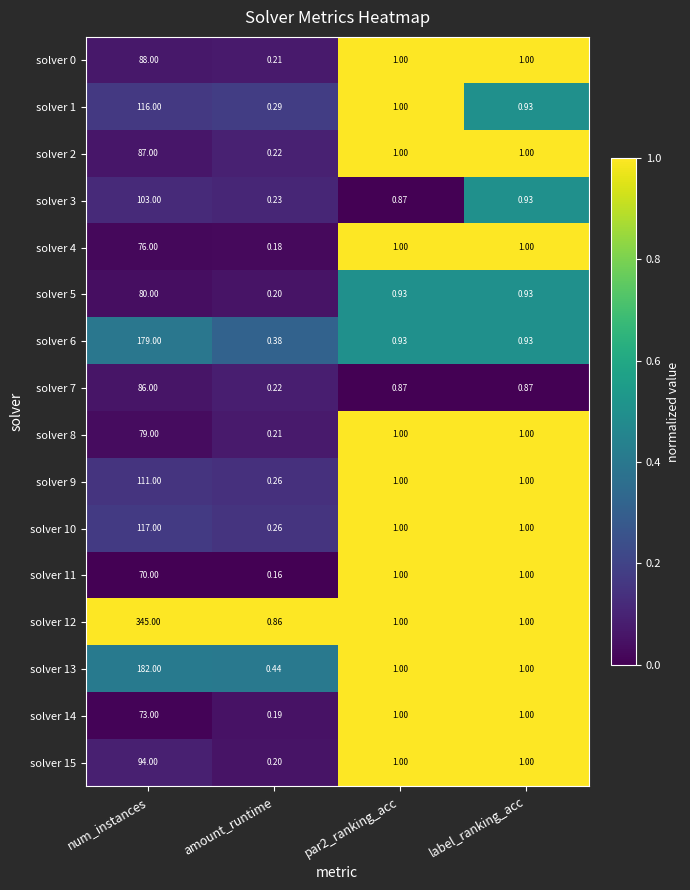

At which category does the chart reach its minimum across all series?

amount_runtime